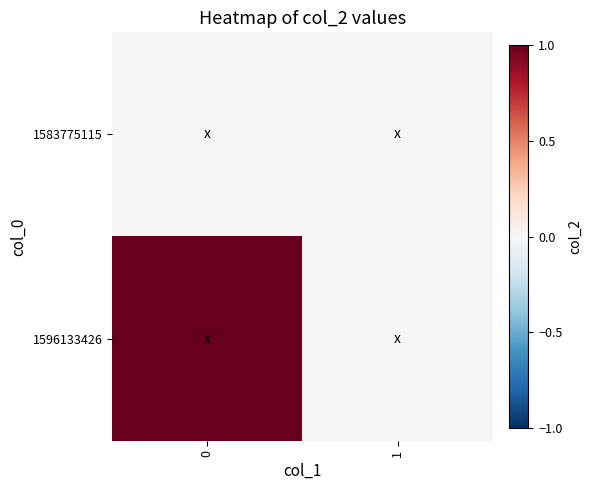

Which has a higher value, 1 or 0?

1